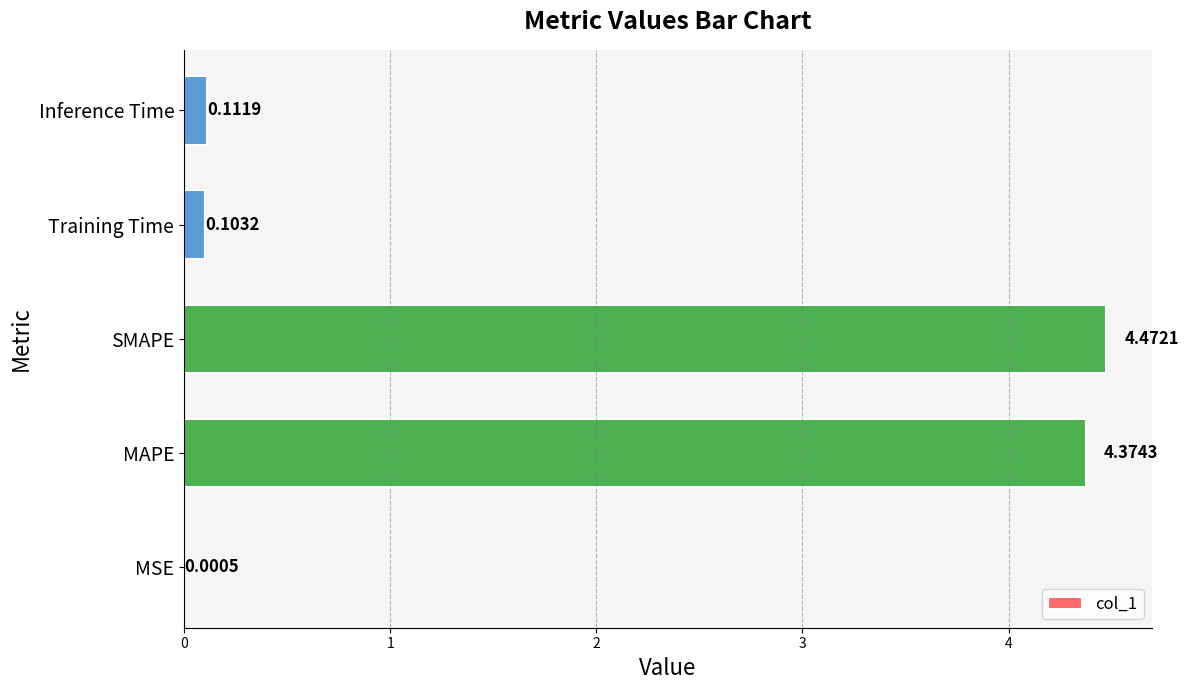

What is the sum of all values?

9.1